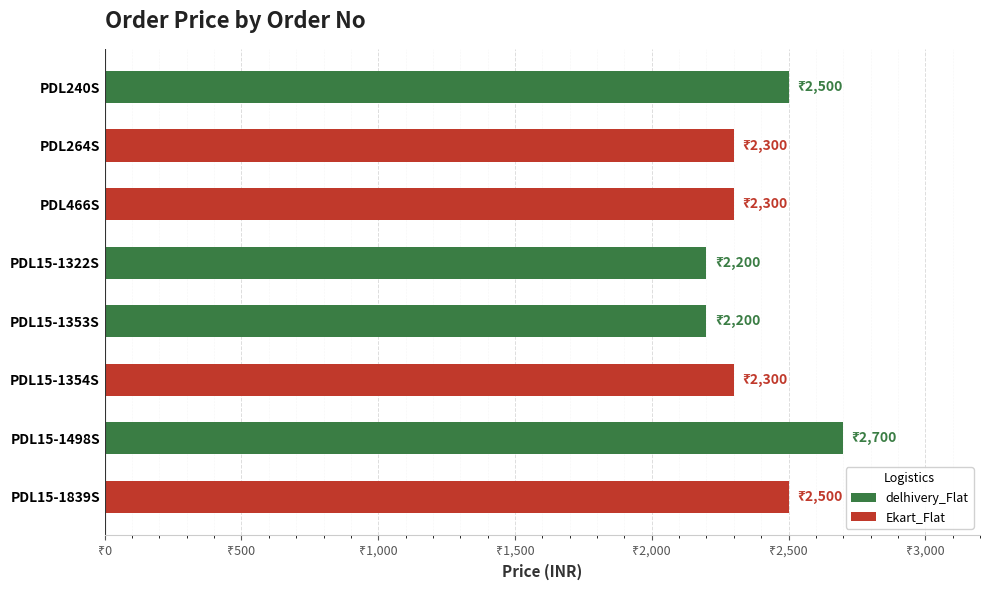

Which series has the largest range (max minus min)?

delhivery_Flat